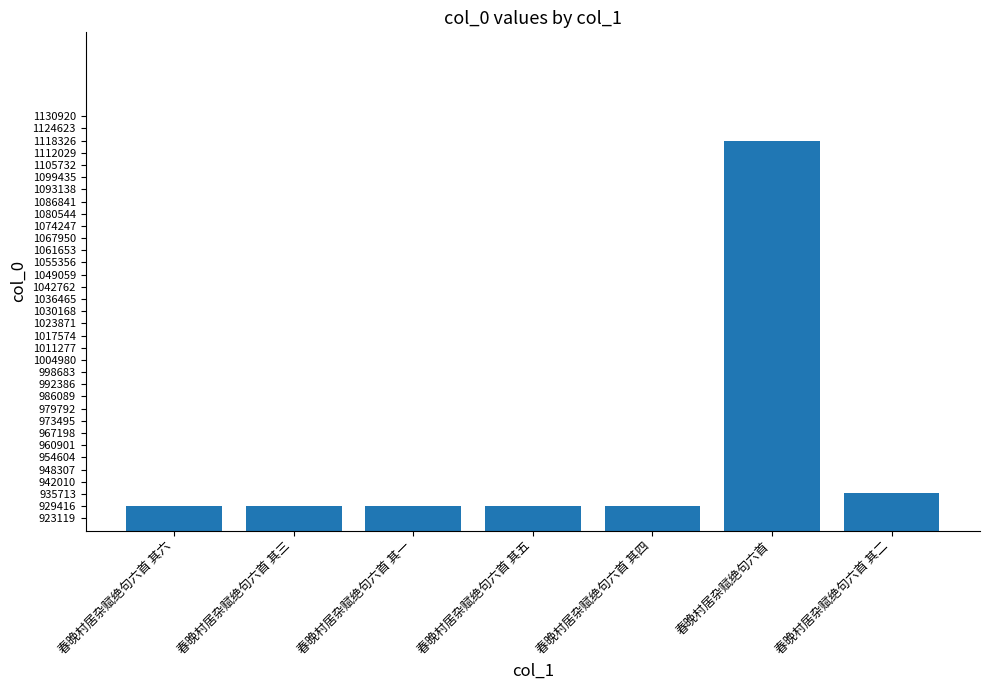

What is the change in value from 春晚村居杂赋绝句六首 其六 to 春晚村居杂赋绝句六首 其五?

-2